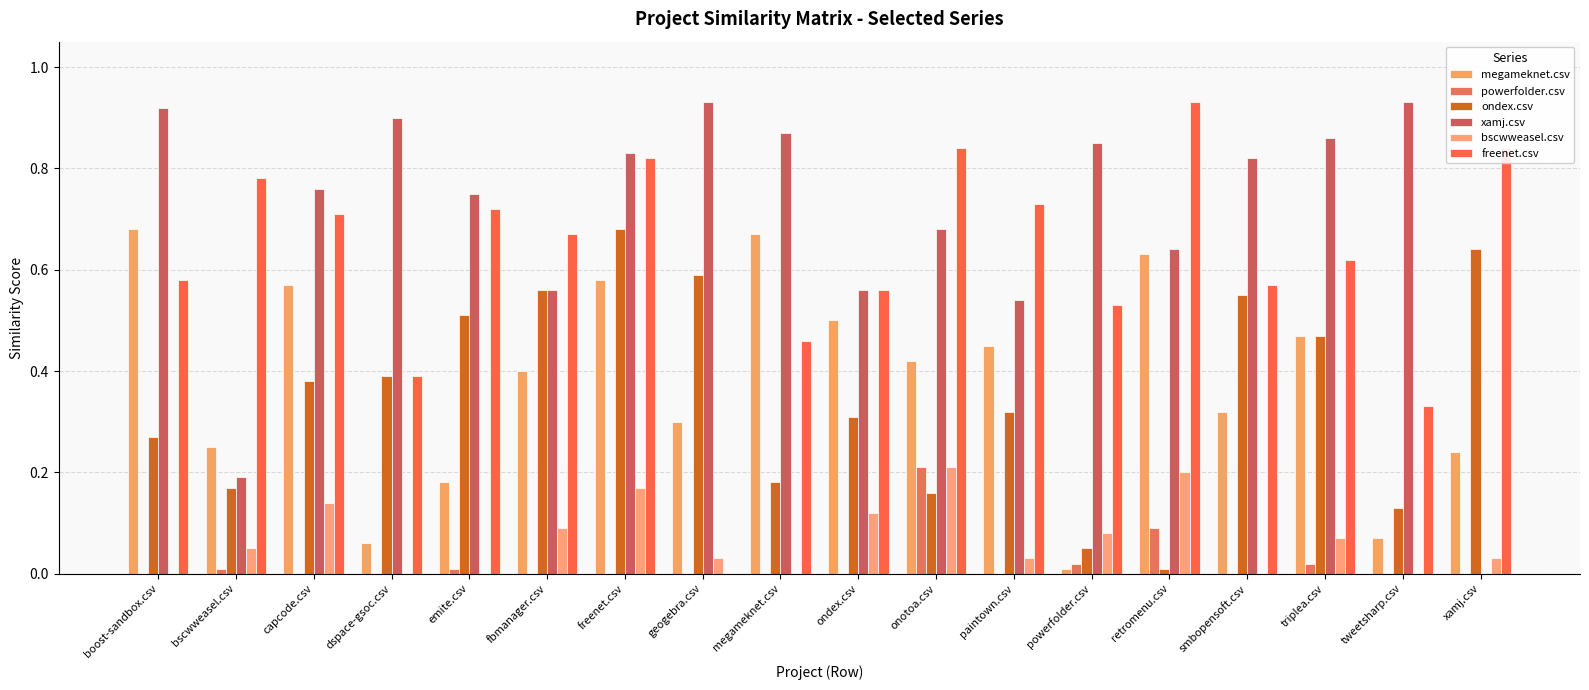

Reading right to left, what are all the values shown in this chart?

megameknet.csv: 0.2	0.1	0.5	0.3	0.6	0.0	0.5	0.4	0.5	0.7	0.3	0.6	0.4	0.2	0.1	0.6	0.2	0.7
powerfolder.csv: 0.0	0.0	0.0	0.0	0.1	0.0	0.0	0.2	0.0	0.0	0.0	0.0	0.0	0.0	0.0	0.0	0.0	0.0
ondex.csv: 0.6	0.1	0.5	0.6	0.0	0.1	0.3	0.2	0.3	0.2	0.6	0.7	0.6	0.5	0.4	0.4	0.2	0.3
xamj.csv: 0.0	0.9	0.9	0.8	0.6	0.8	0.5	0.7	0.6	0.9	0.9	0.8	0.6	0.8	0.9	0.8	0.2	0.9
bscwweasel.csv: 0.0	0.0	0.1	0.0	0.2	0.1	0.0	0.2	0.1	0.0	0.0	0.2	0.1	0.0	0.0	0.1	0.1	0.0
freenet.csv: 0.8	0.3	0.6	0.6	0.9	0.5	0.7	0.8	0.6	0.5	0.0	0.8	0.7	0.7	0.4	0.7	0.8	0.6